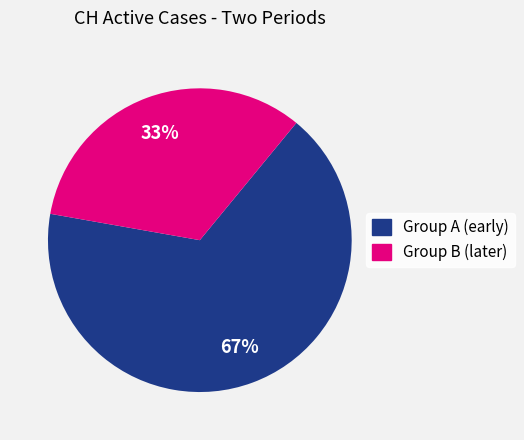

Count the number of slices in the pie.

2